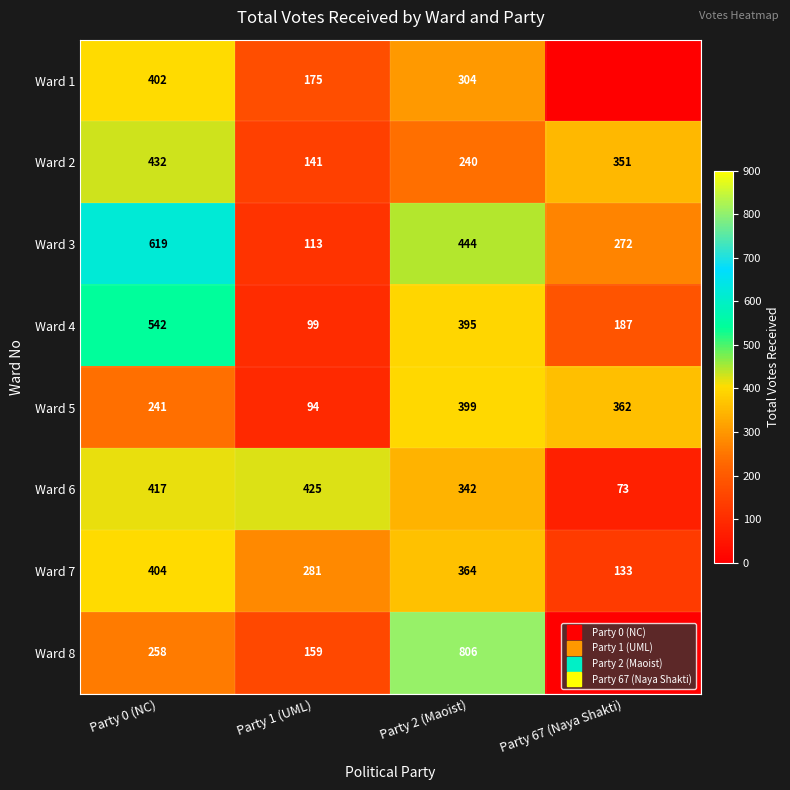

Is it true that Ward 3 equals 272 at Party 67 (Naya Shakti)?

True